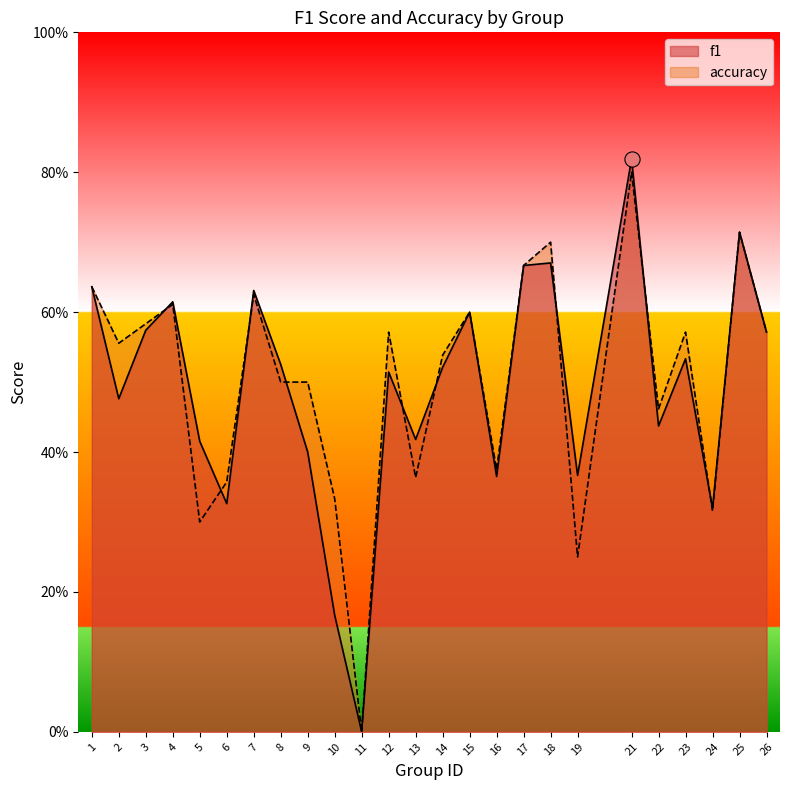

At how many categories does at least one series exceed 0?

24